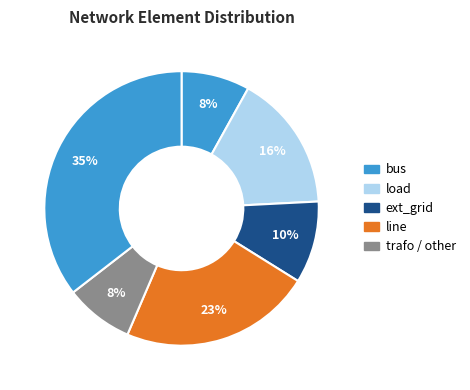

How many segments does this pie chart have?

6